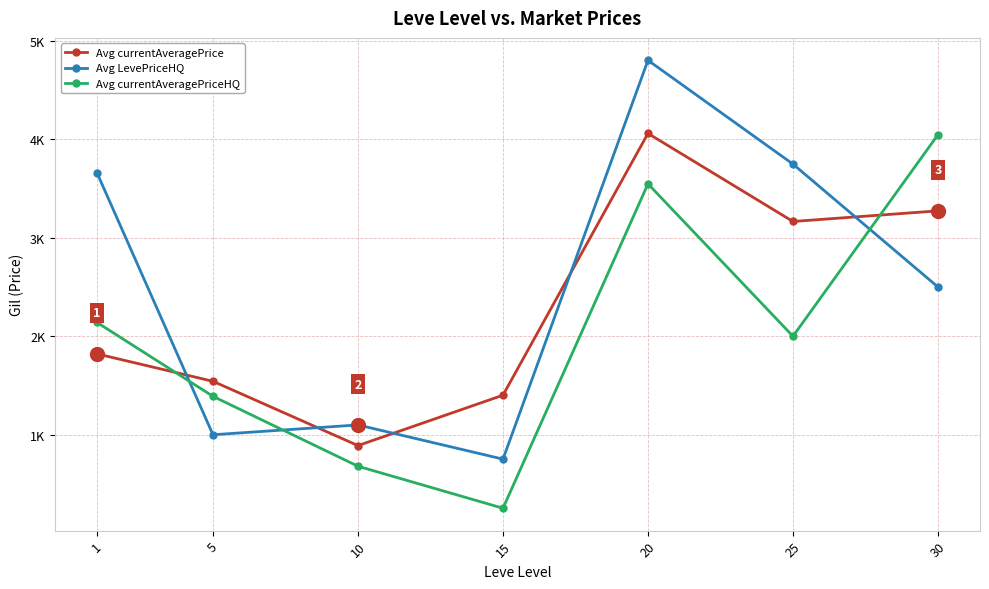

Is this an area chart (filled region under the line)?

No